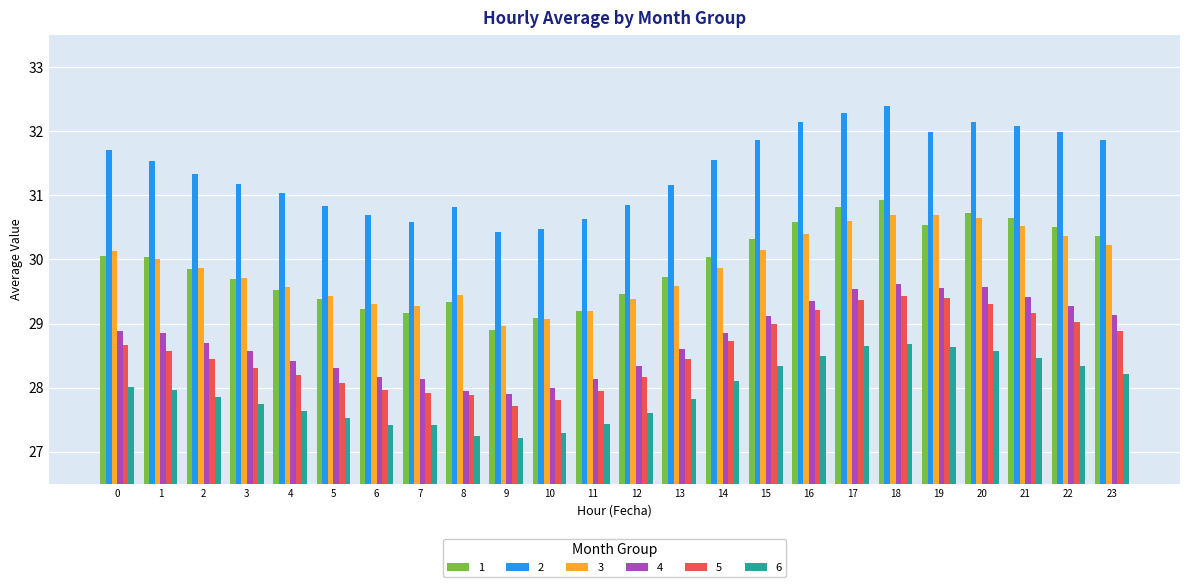

What is the average value of the 4 series?

28.8